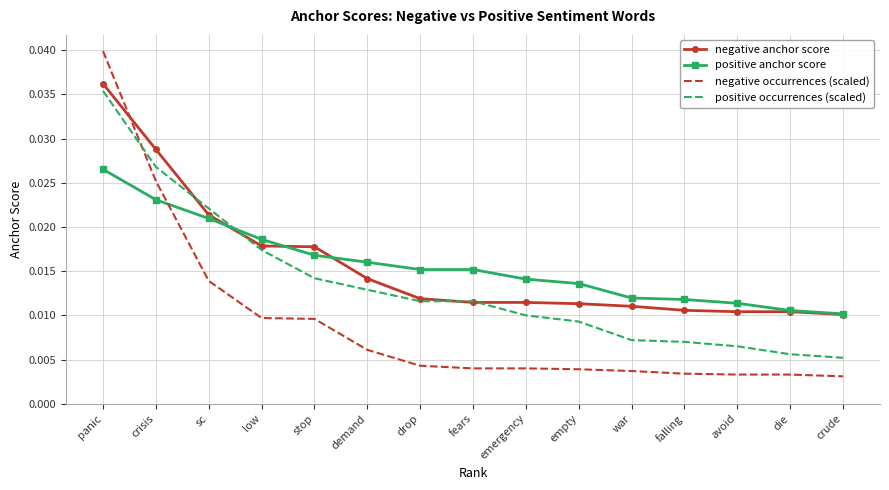

Is the value of negative anchor score at crisis greater than the value of negative occurrences (scaled) at crude?

Yes